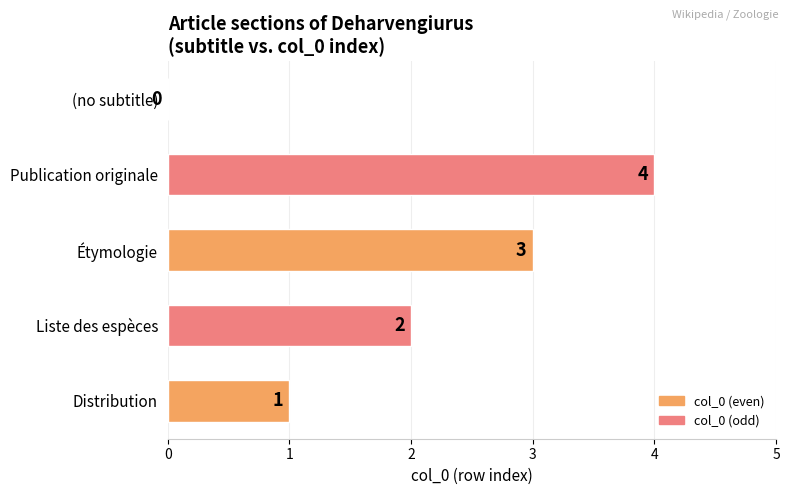

The value at (no subtitle) is 3. True or false?

False